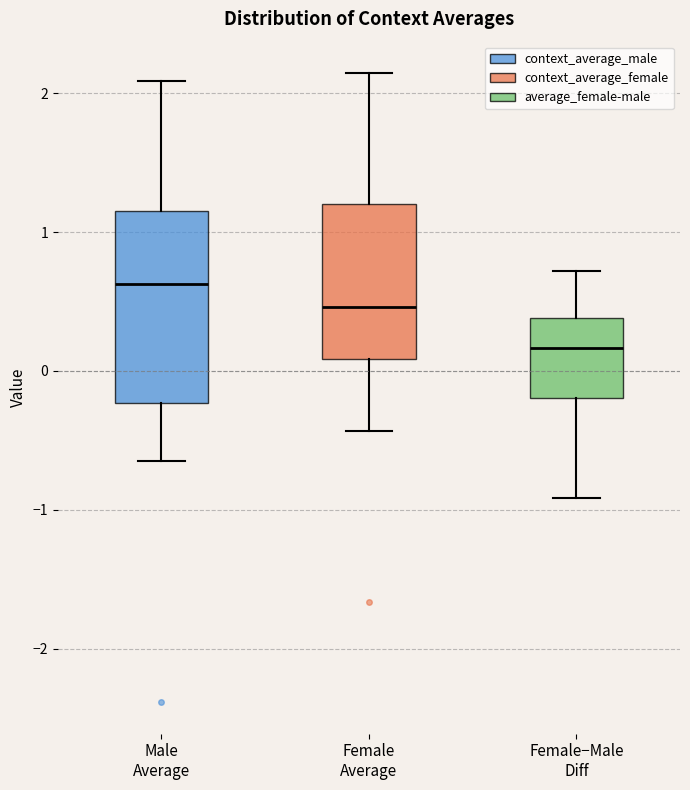

Which box is the tallest, from its lower edge to its upper edge?

Male Average